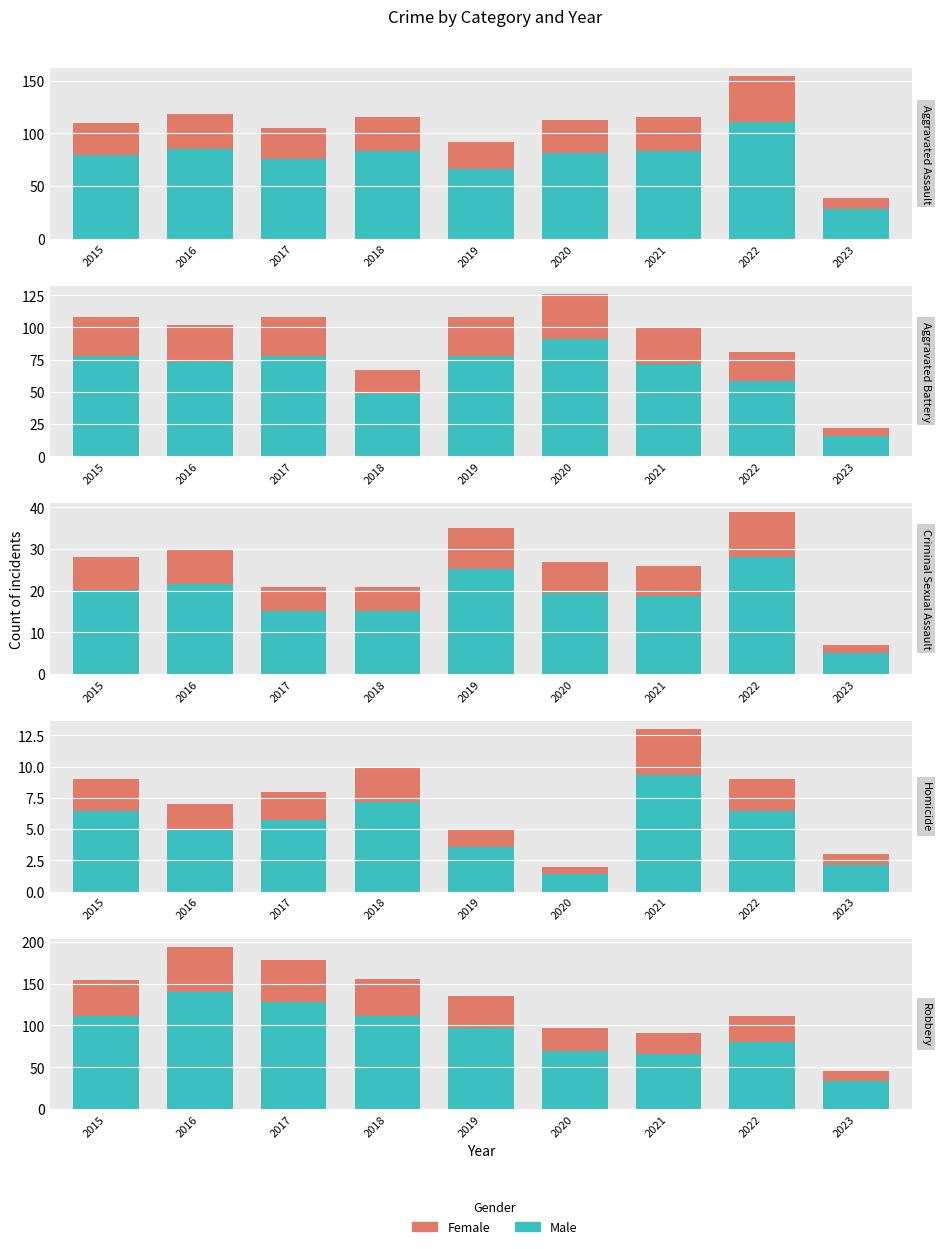

What is the highest value of the Male series?

139.7